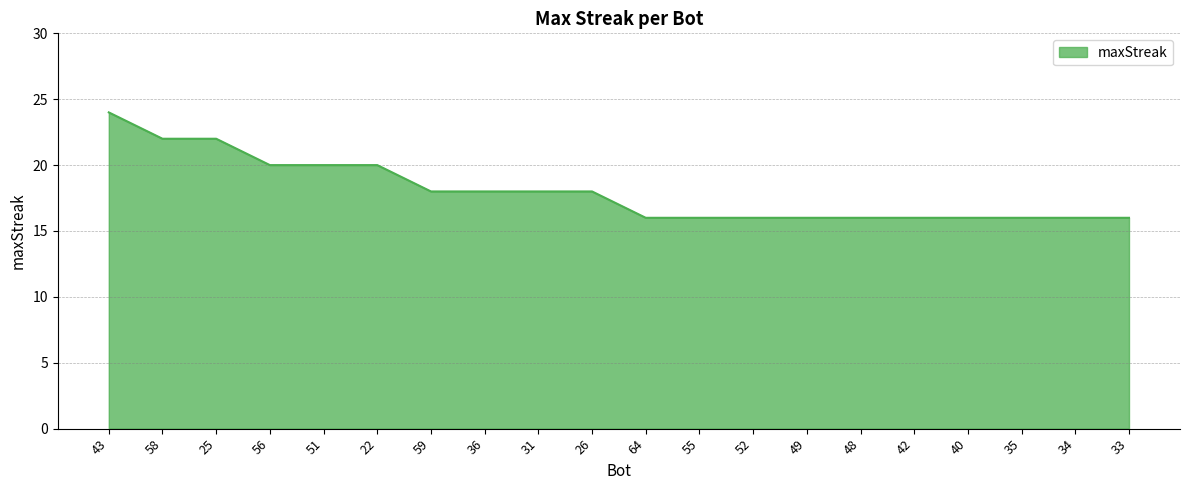

The value at 25 is 7. True or false?

False